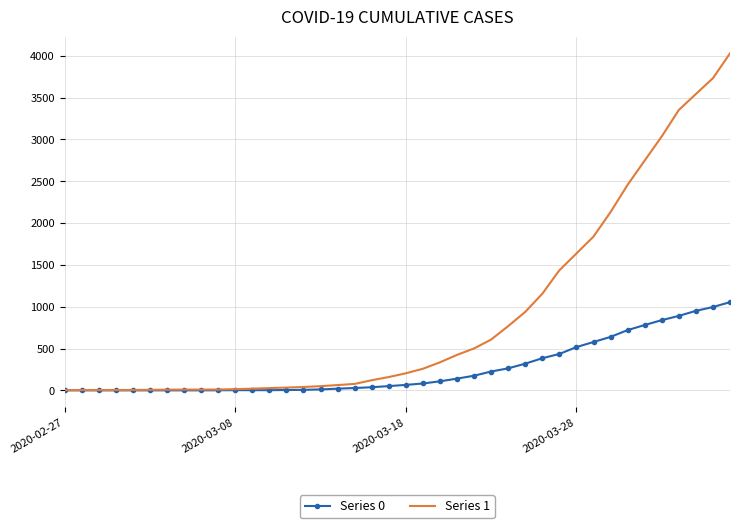

Which series has the widest spread of values?

Series 1